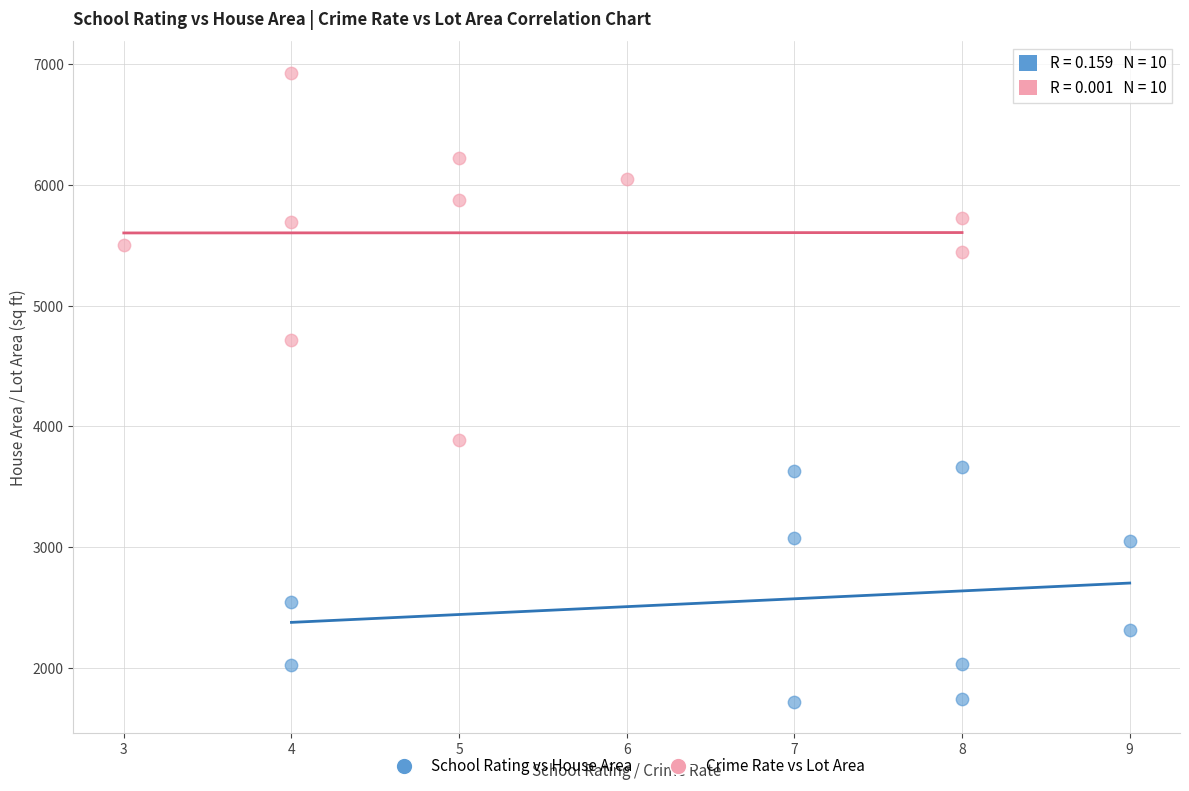

Which series reaches the maximum Y coordinate?

Crime Rate vs Lot Area